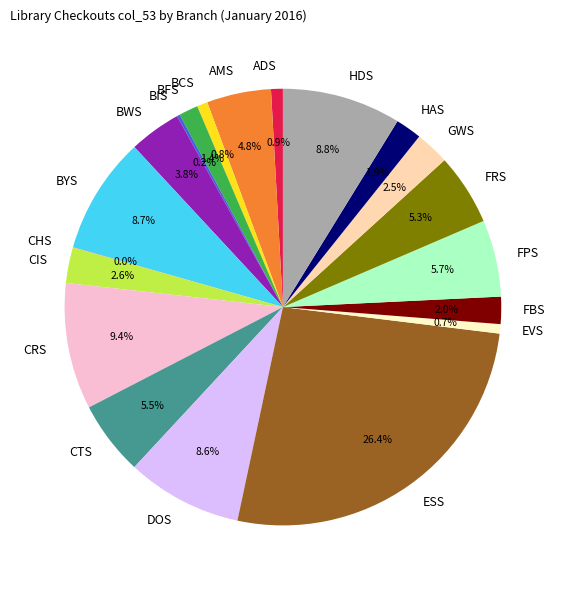

Which category has the biggest portion of the pie?

ESS